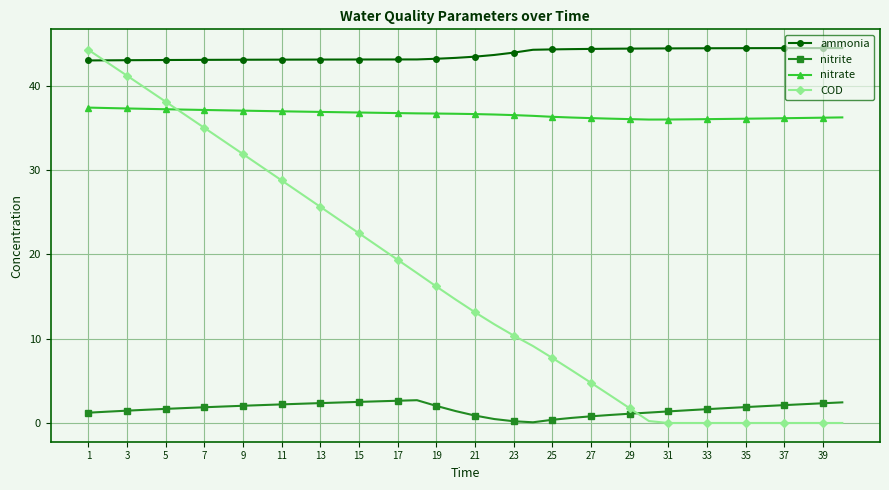

What is the minimum value for ammonia?

43.0